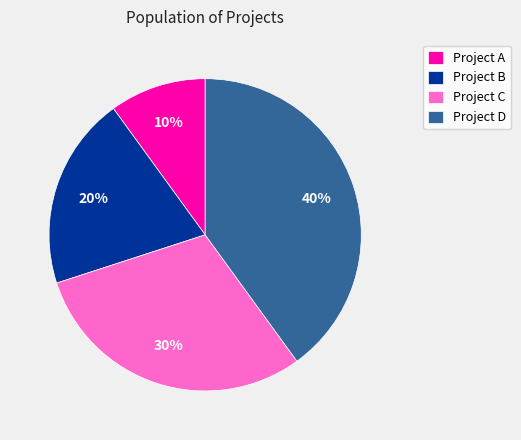

Which slice is the smallest?

Project A